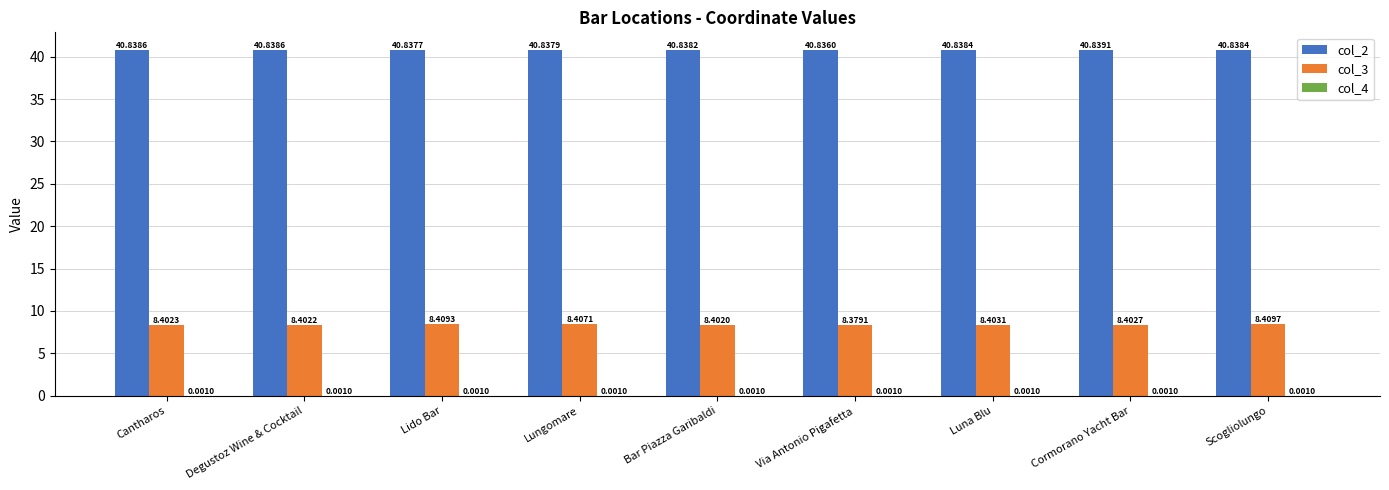

What is the spread (max minus min) of values at Lido Bar?

40.8